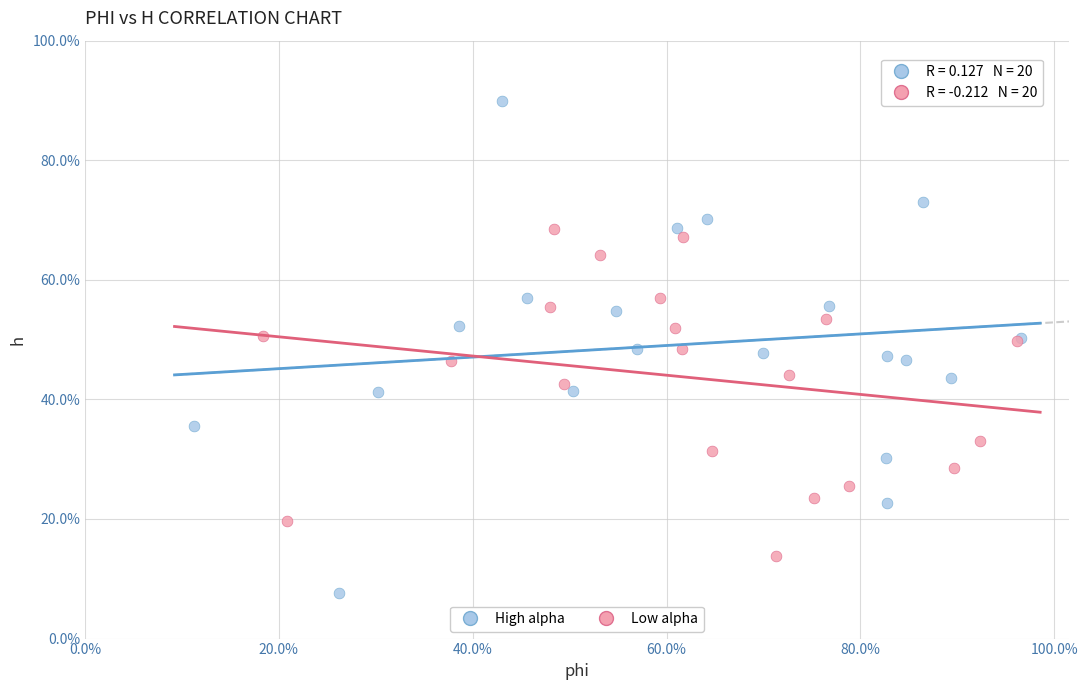

What are all the series names shown in the legend?

High alpha, Low alpha